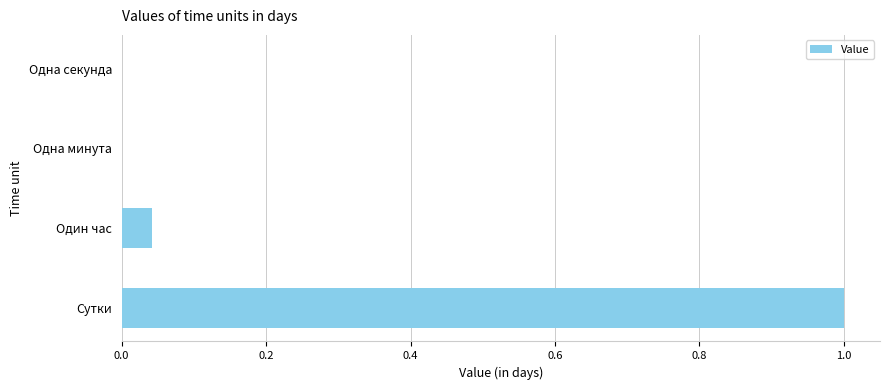

What is the change in value from Сутки to Один час?

-1.0